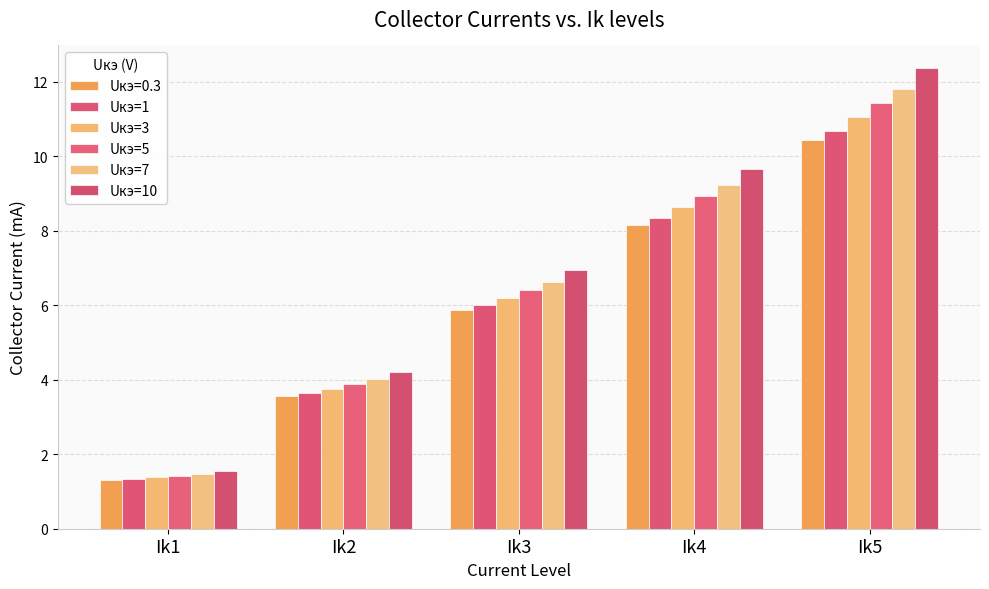

Does the chart contain stacked bars?

No